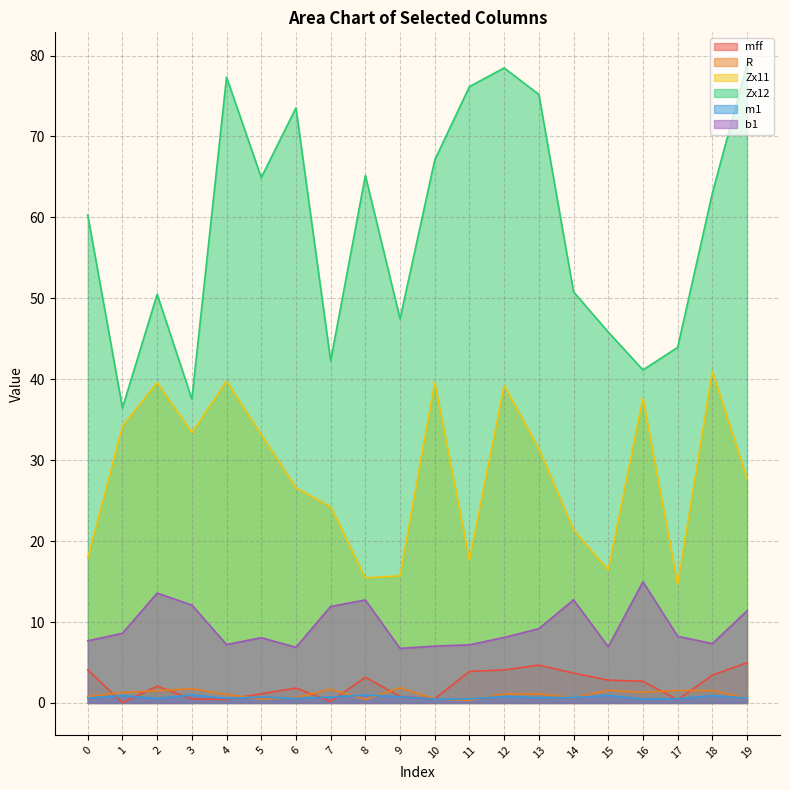

At how many categories does at least one series exceed 65?

8